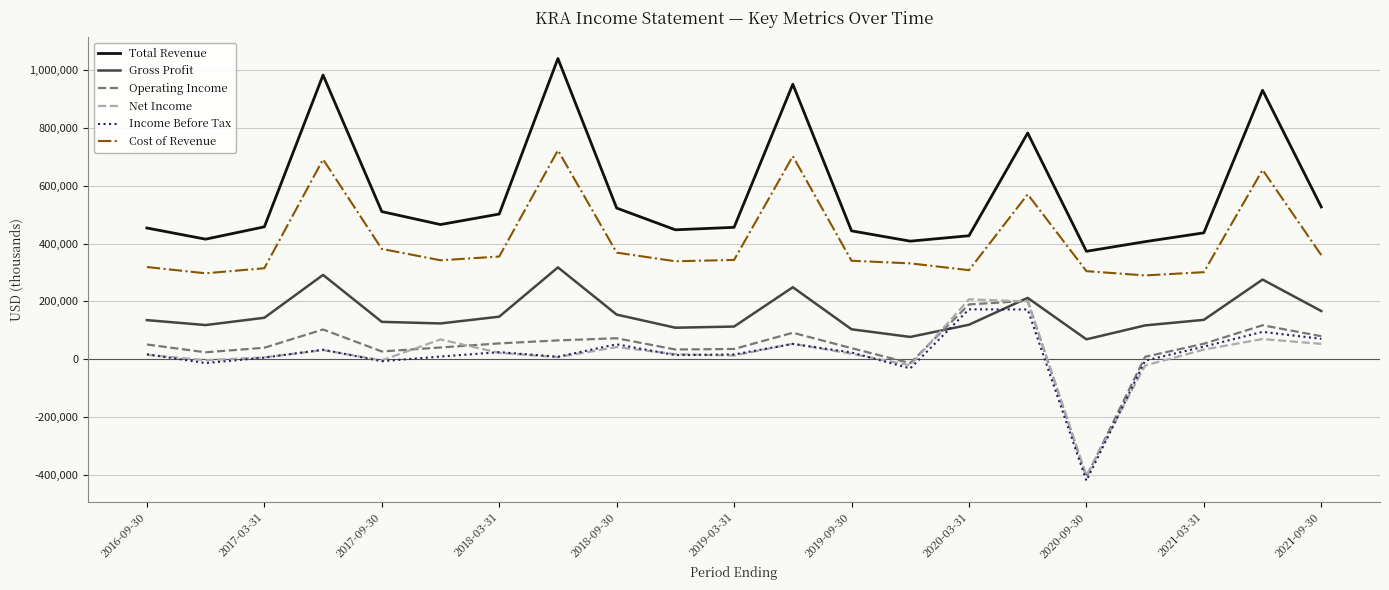

What is the lowest value of the Total Revenue series?

373400